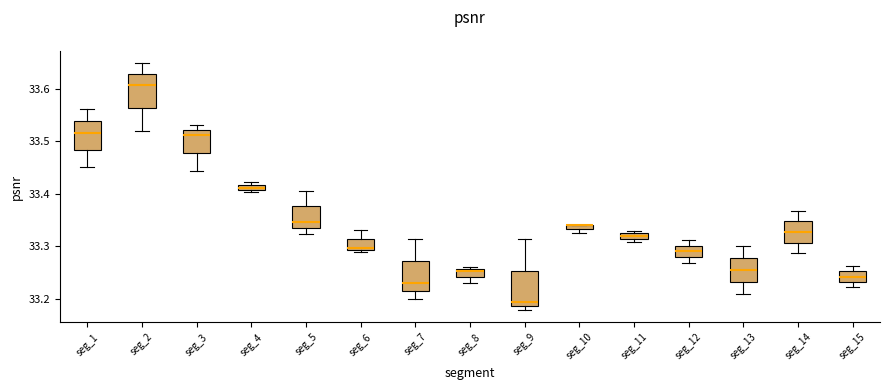

Where does the median line of the box for seg_15 sit on the y-axis? The values are not printed on the chart, so give them approximately, as read against the axis.

33.24